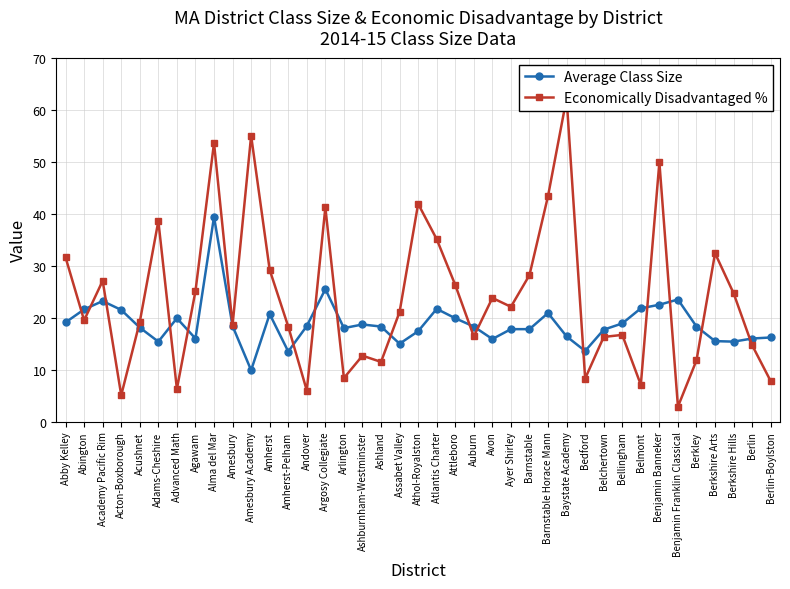

Does the chart display data point markers on the line(s)?

Yes